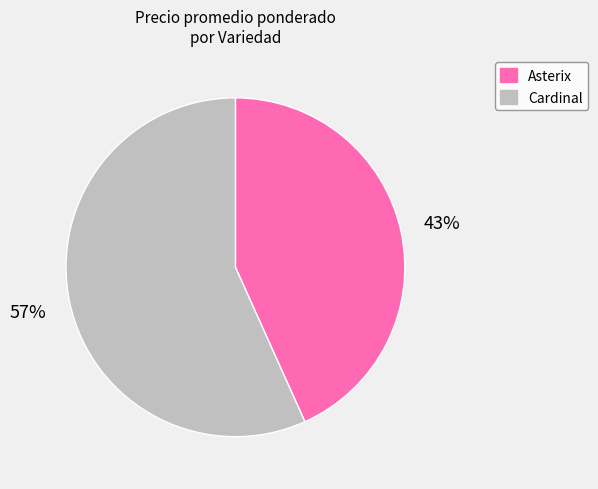

Count the number of slices in the pie.

2